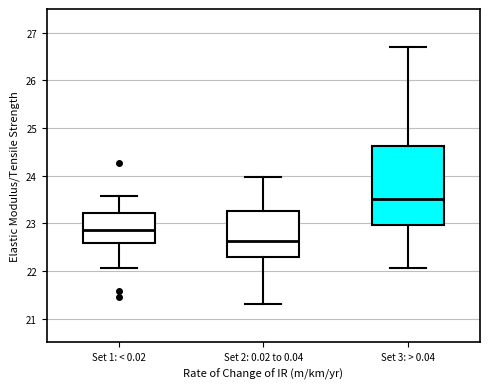

Reading left to right, transcribe this box plot: for each box, give where its median line is, the range the box spans, and where its two whiskers end, as read against the y-axis. The values are not printed on the chart, so give them approximately, as read against the axis.

Set 1: < 0.02: median 22.9, box 22.6 to 23.2, whiskers 22.1 to 23.6
Set 2: 0.02 to 0.04: median 22.6, box 22.3 to 23.3, whiskers 21.3 to 24.0
Set 3: > 0.04: median 23.5, box 23.0 to 24.6, whiskers 22.1 to 26.7